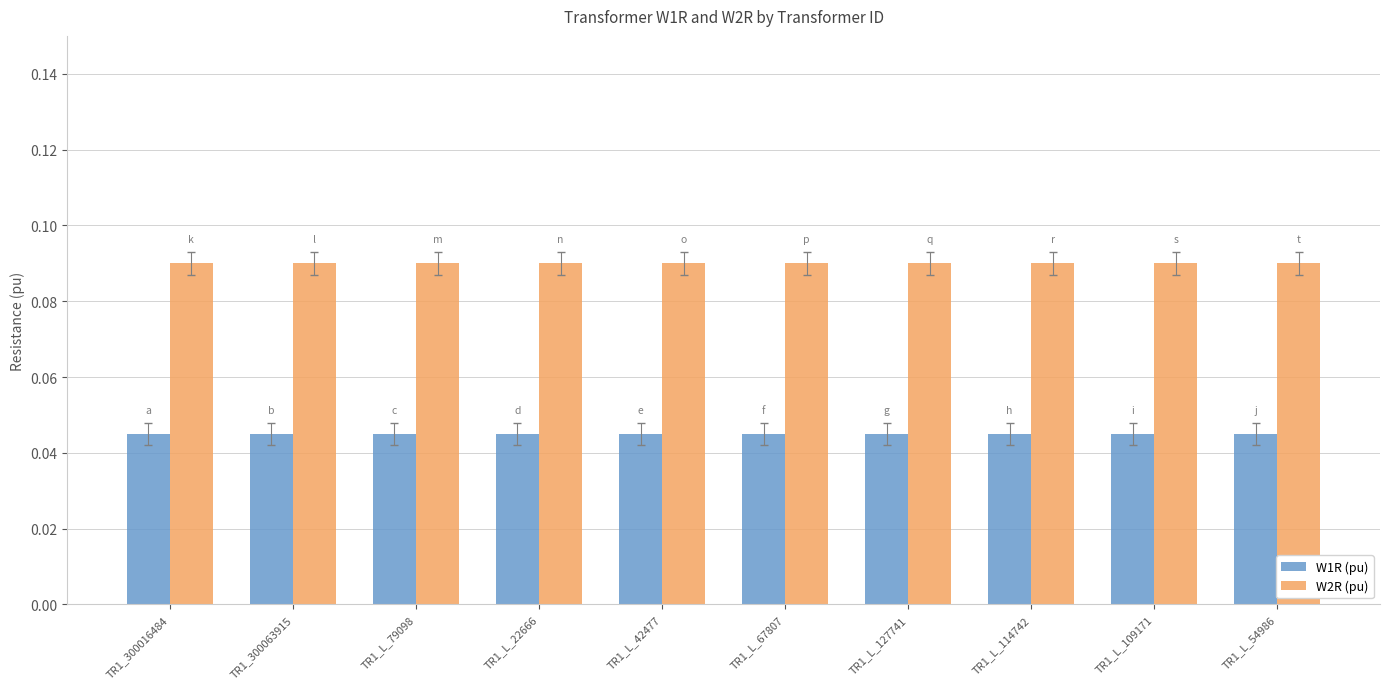

Rank the series by their maximum value, from highest to lowest.

W2R (pu), W1R (pu)